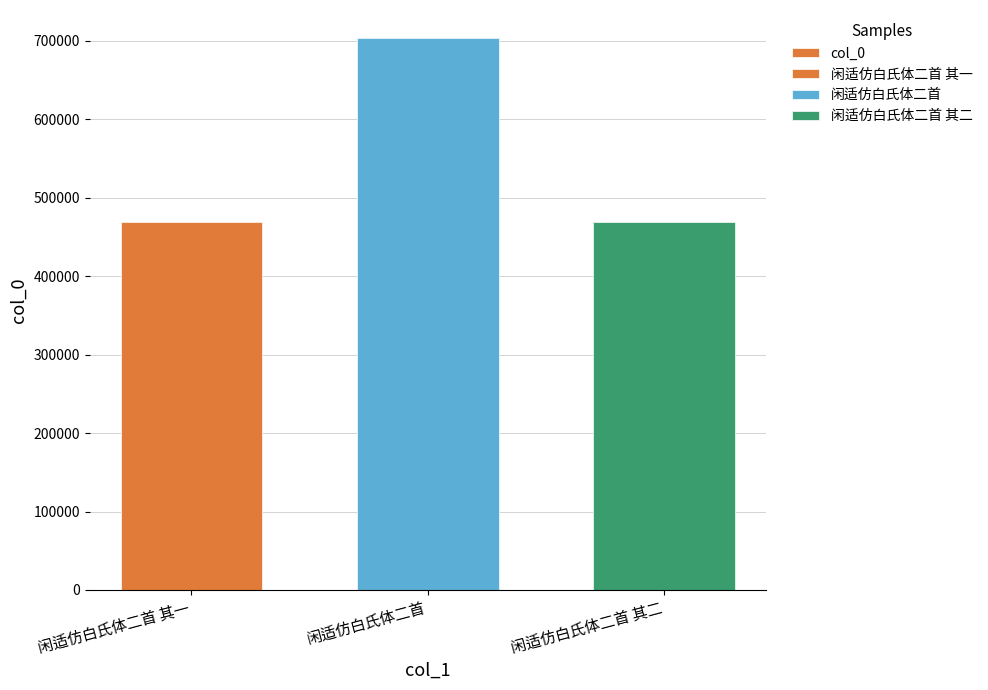

Reading left to right, list all the values displayed in this chart.

闲适仿白氏体二首 其一=469337	闲适仿白氏体二首=704095	闲适仿白氏体二首 其二=469338